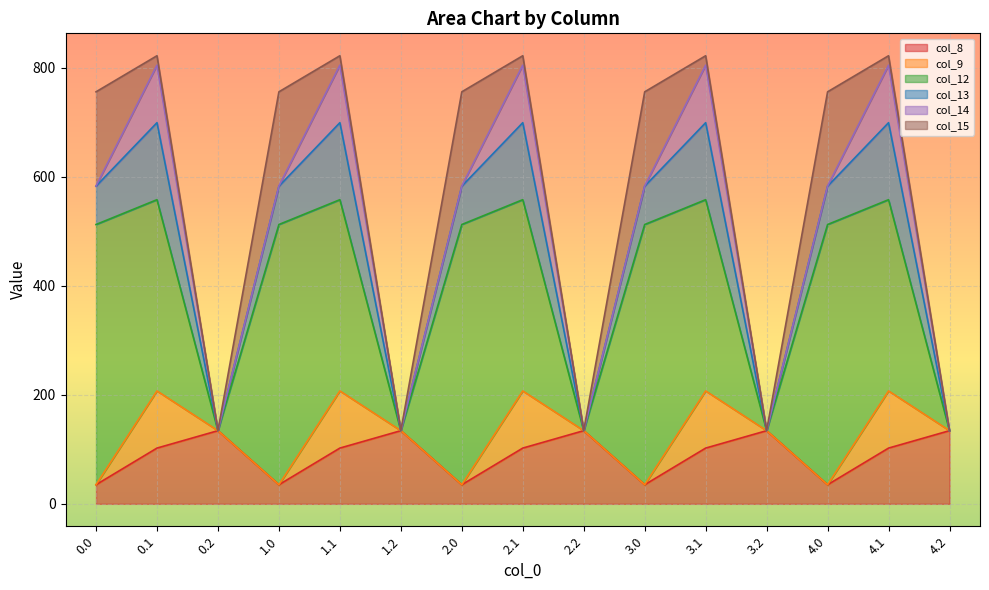

True or false: col_12 and col_13 cross at least once.

False